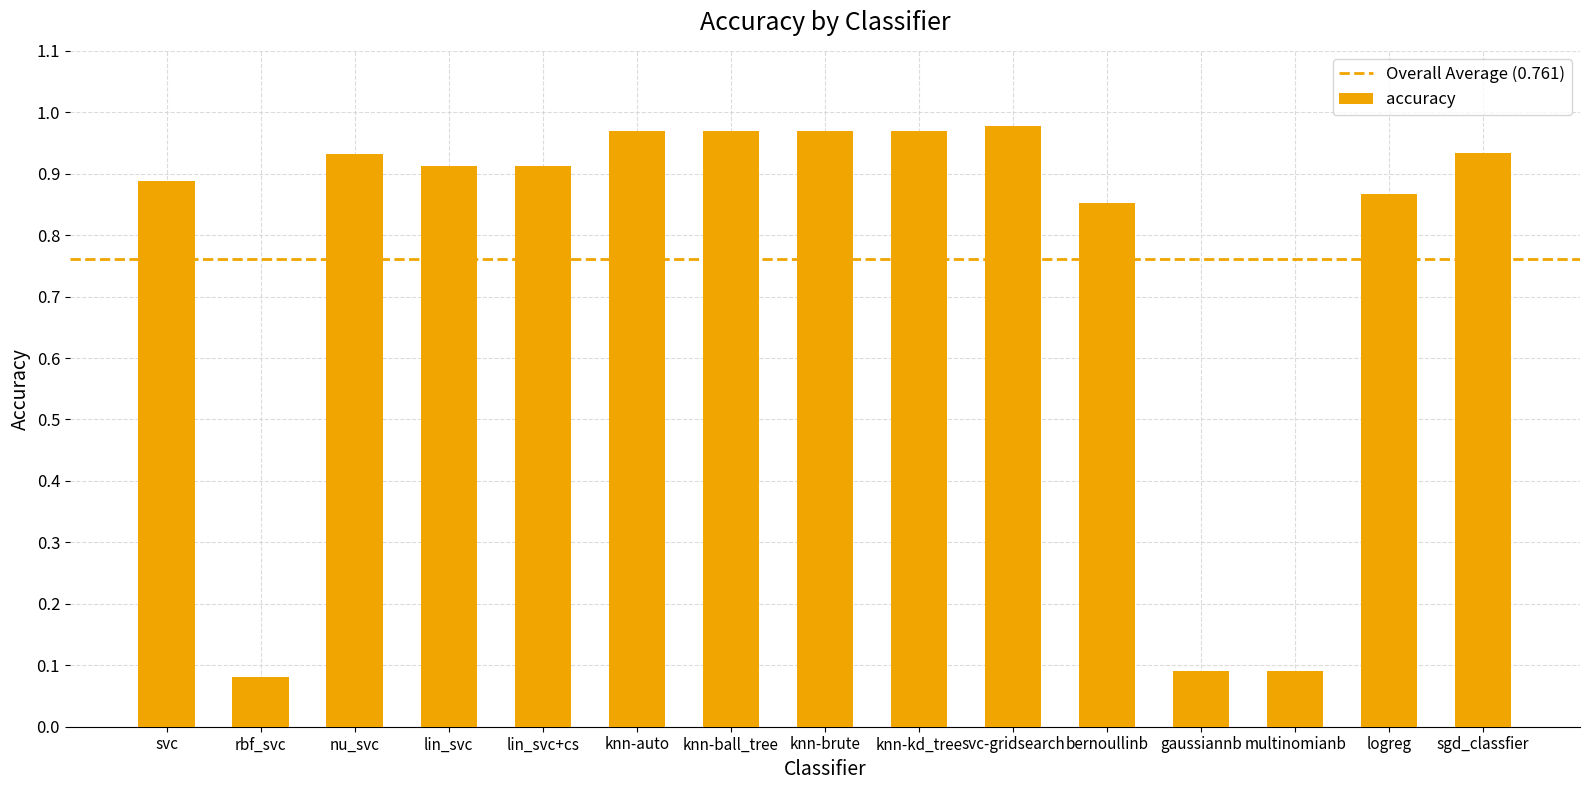

What is the change in value from rbf_svc to knn-auto?

+0.9